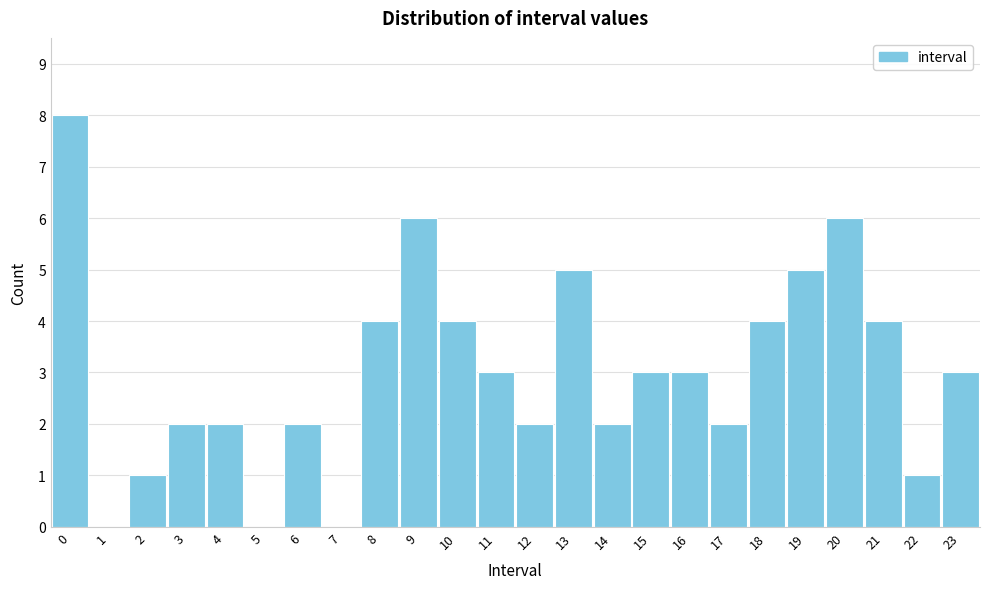

Reading left to right, list all the values displayed in this chart.

0=8	1=0	2=1	3=2	4=2	5=0	6=2	7=0	8=4	9=6	10=4	11=3	12=2	13=5	14=2	15=3	16=3	17=2	18=4	19=5	20=6	21=4	22=1	23=3